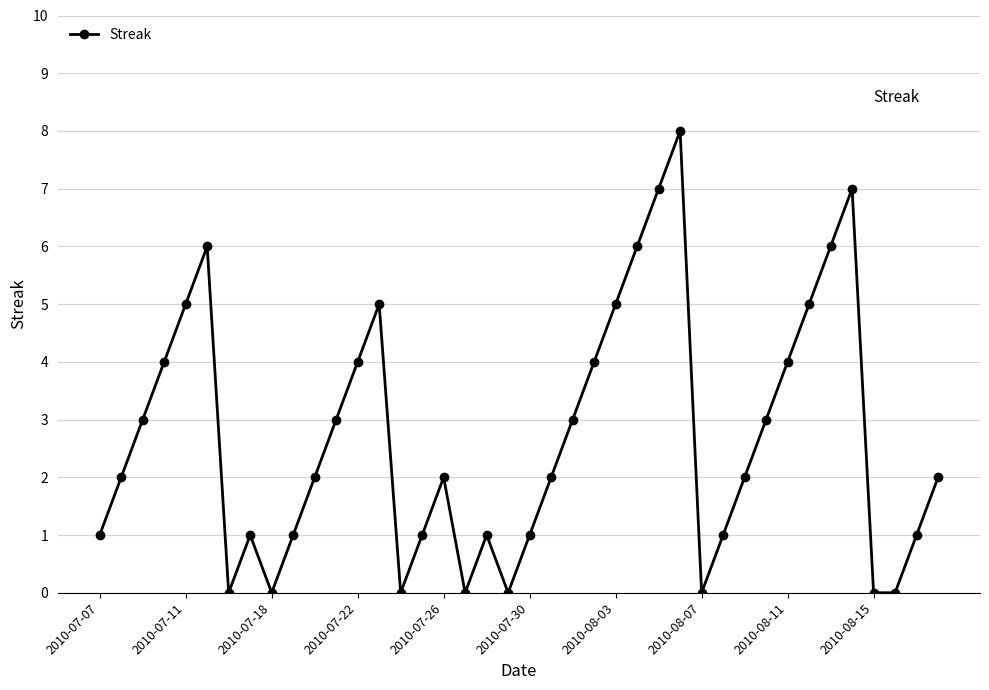

True or false: the data has more than 2 interior local peaks.

True